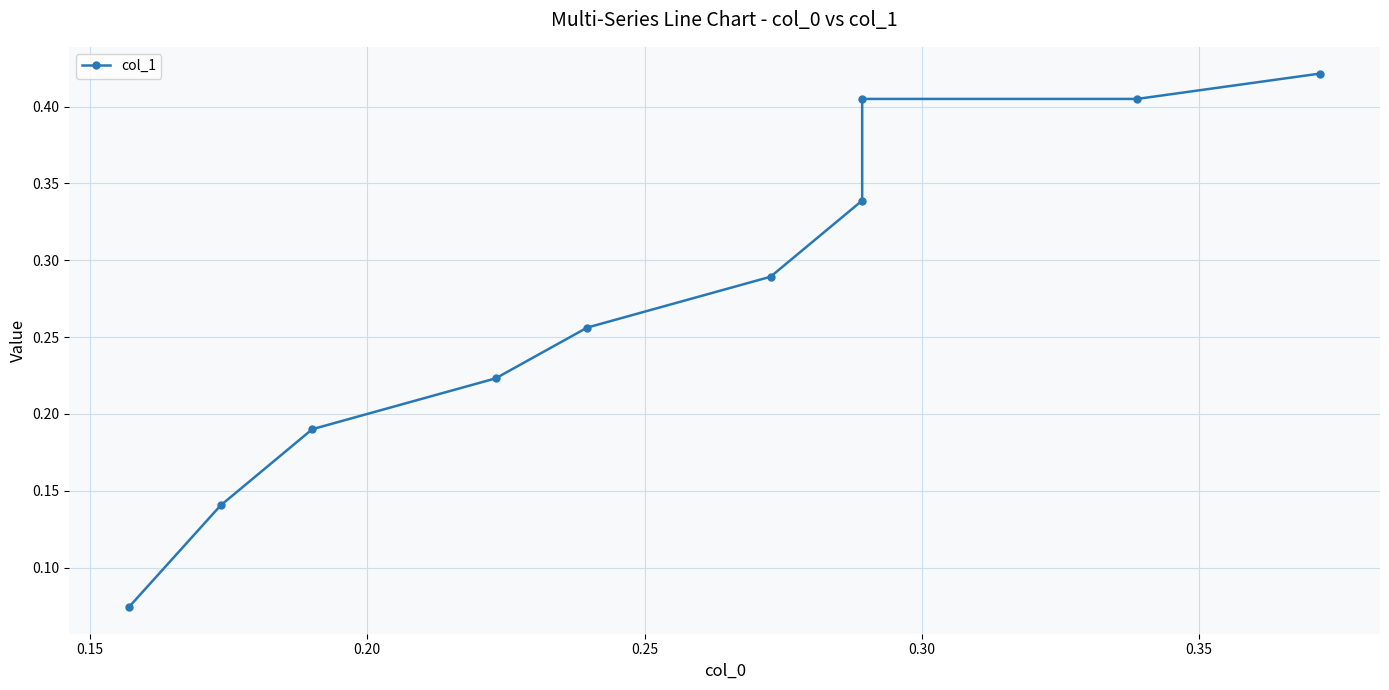

What is the label of the 6th point from the right?

0.30